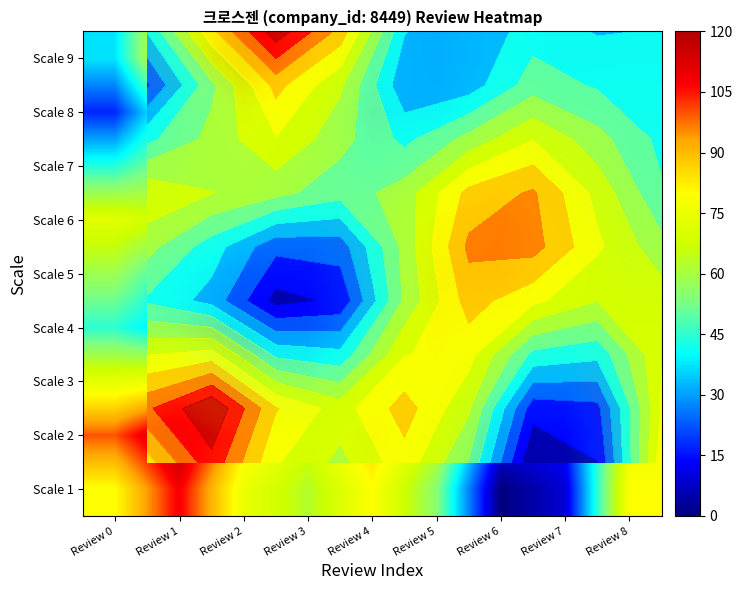

At which category is the sum across all series the highest?

Review 1